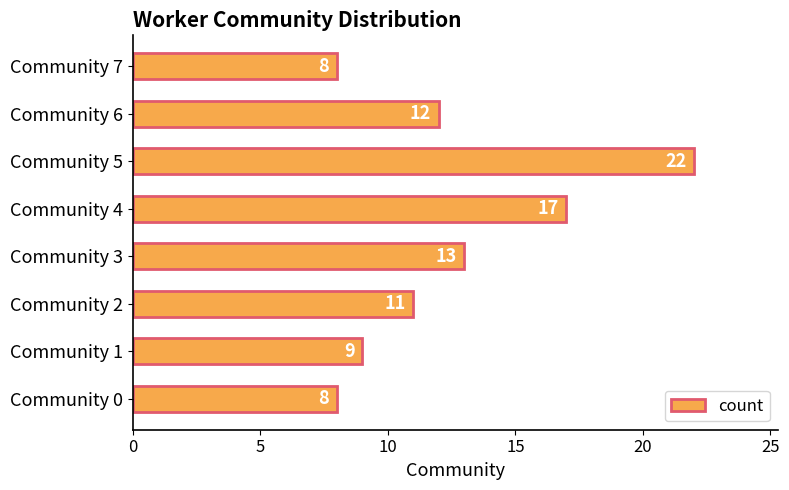

Which has a higher value, Community 4 or Community 3?

Community 4